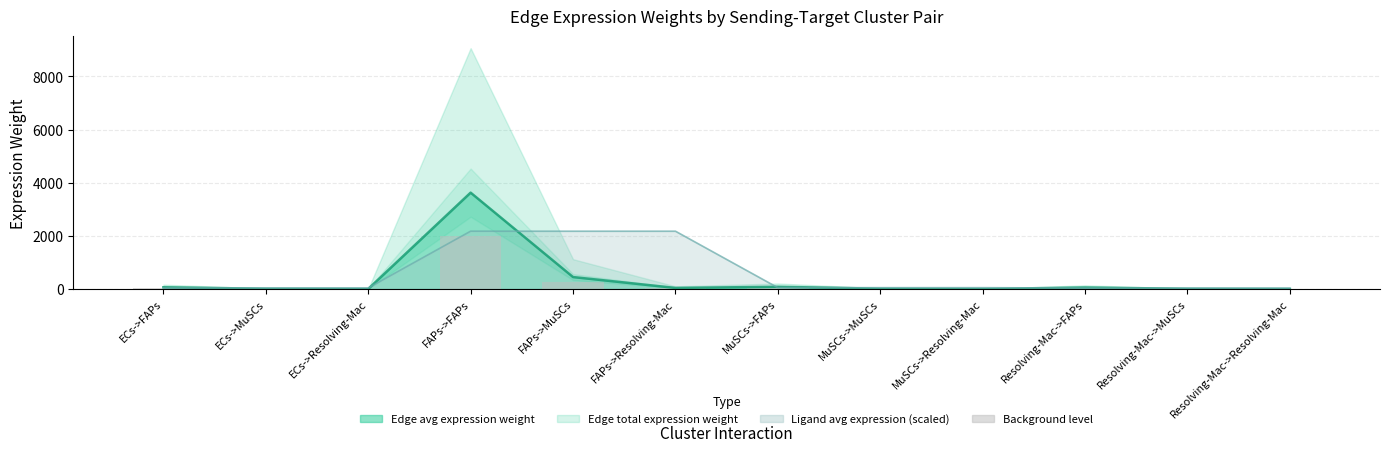

What is the minimum value shown in the chart?

0.3